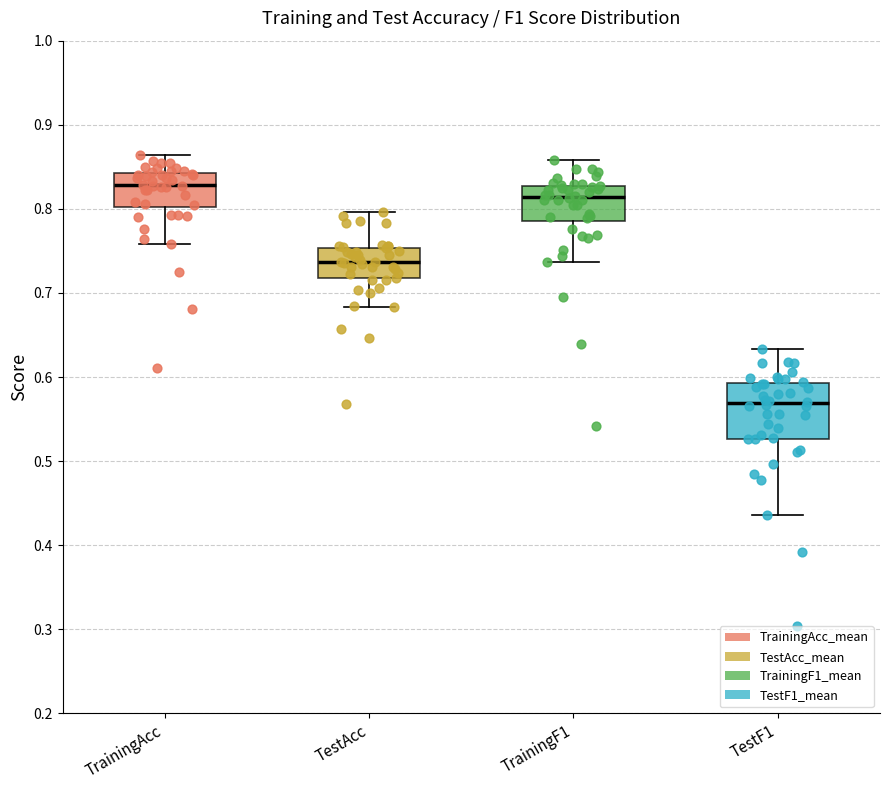

Comparing the boxes themselves (not the whiskers), which one is the tallest?

TestF1